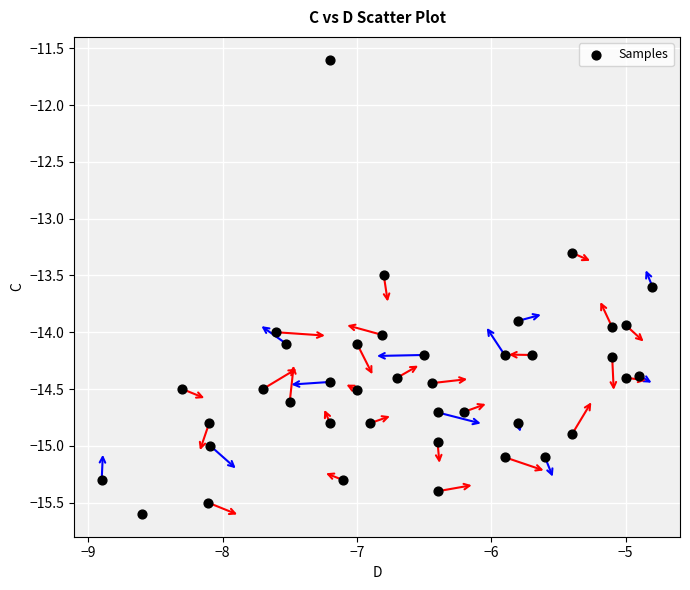

What is the range of X values (max minus min)?

4.1